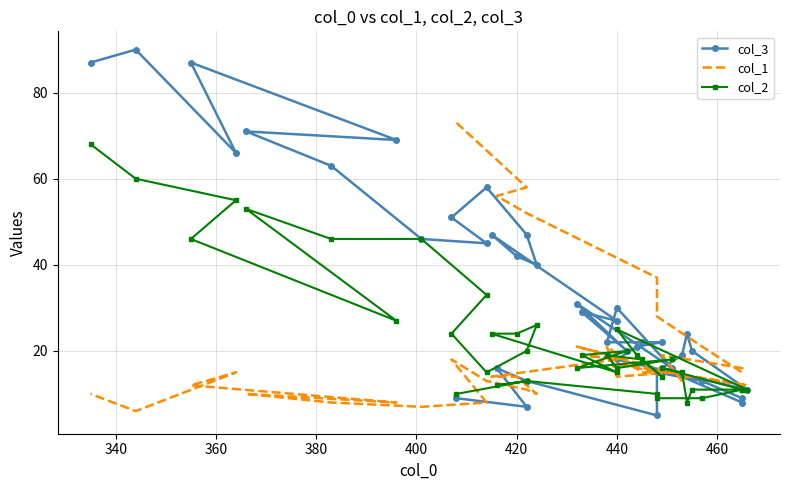

At 440, list the series in order from largest to smallest.

col_2, col_3, col_1